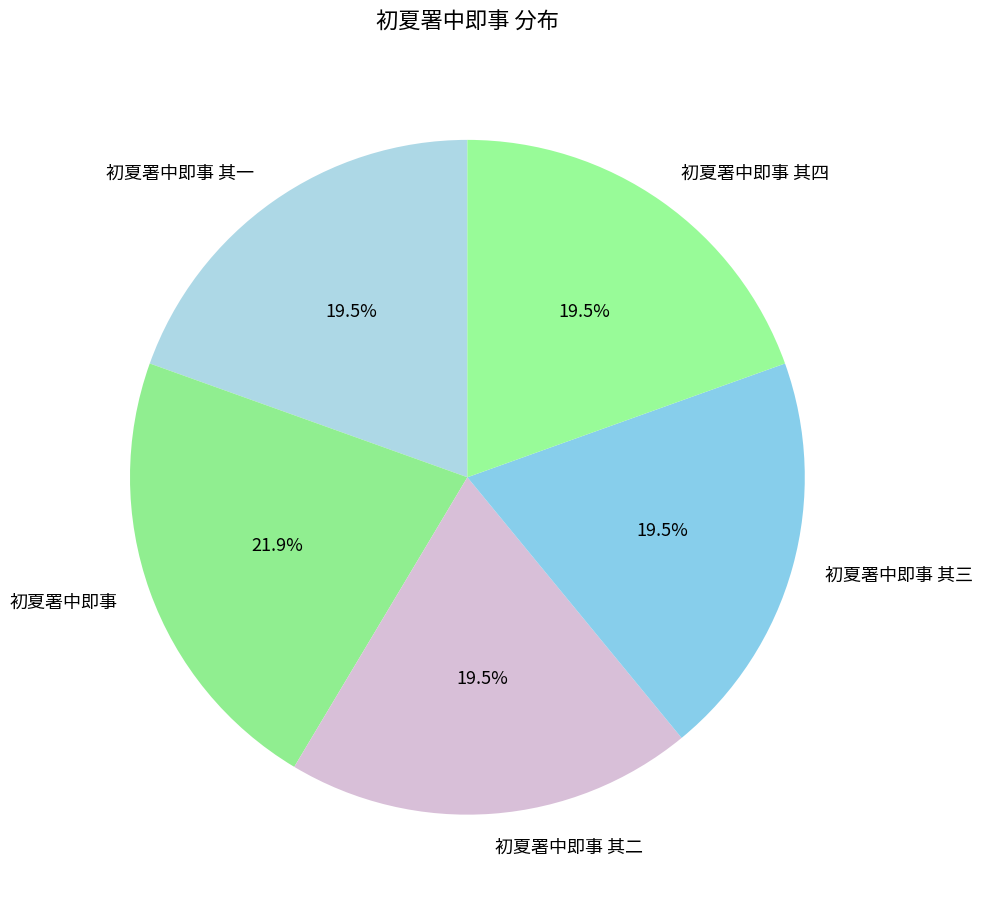

How many segments does this pie chart have?

5